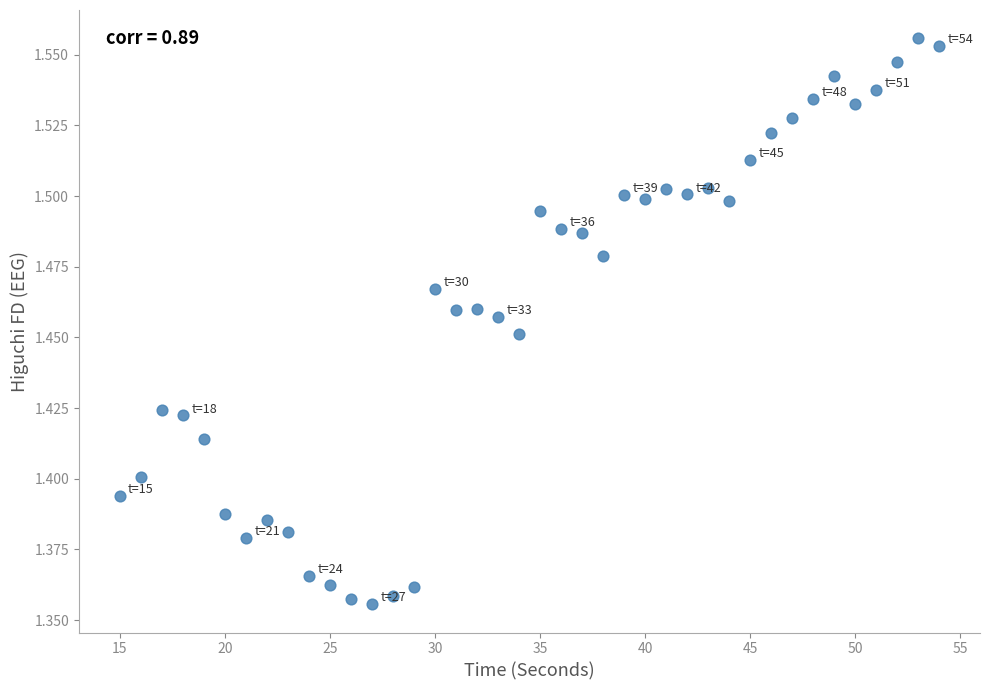

What is the range of X values (max minus min)?

39.0